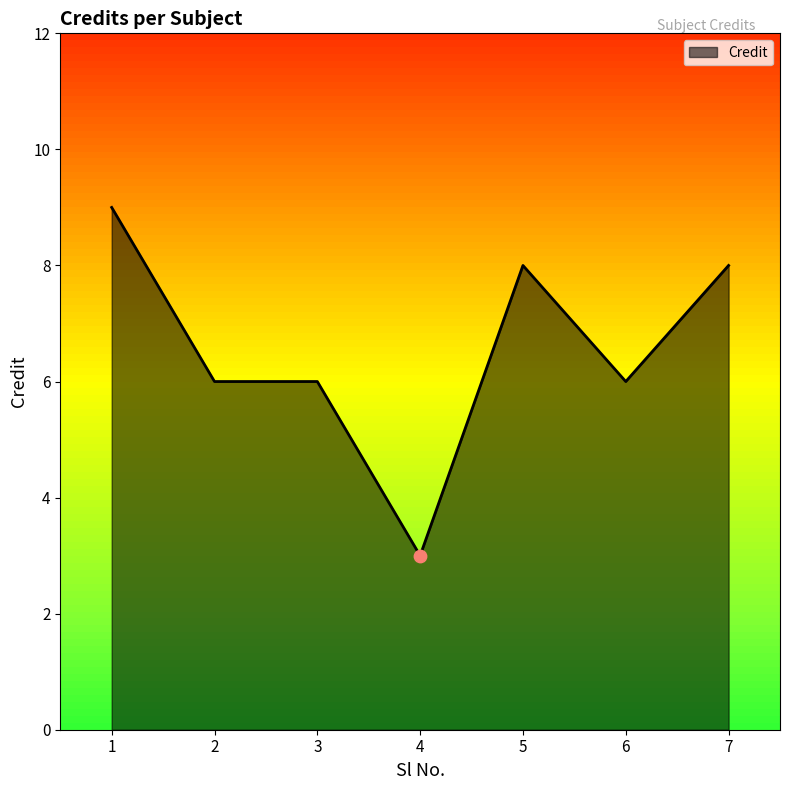

Which has a higher value, 1 or 6?

1